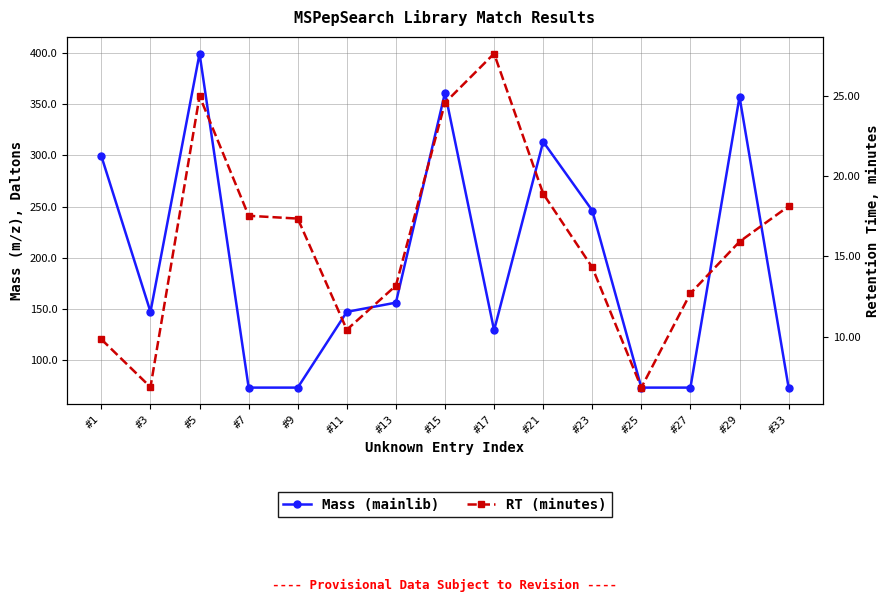

Which series has the largest total across all categories?

Mass (mainlib)